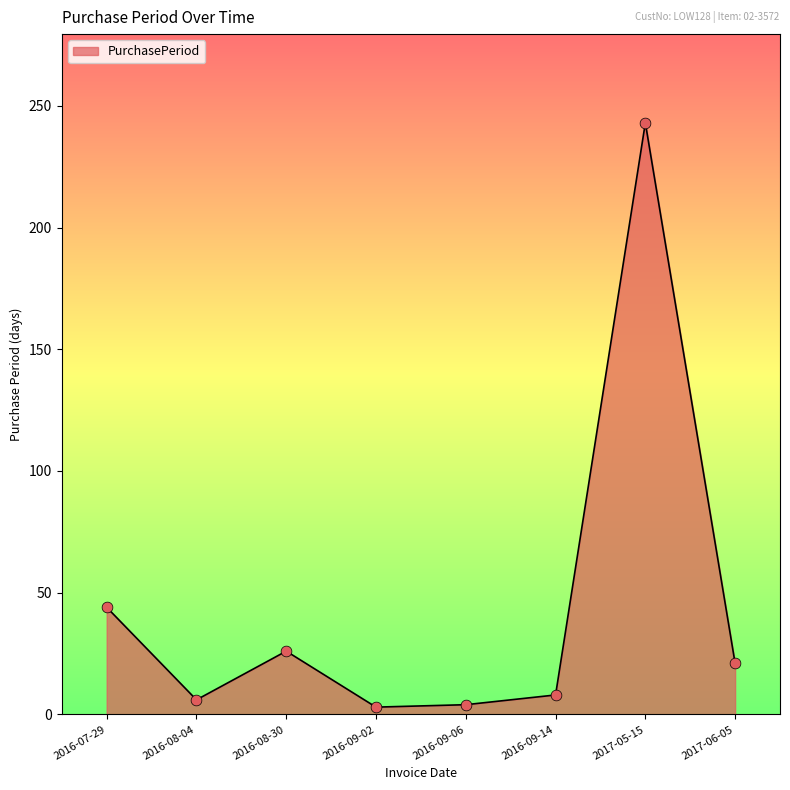

What is the ratio of the value at 2016-09-14 to the value at 2016-09-06?

2.0